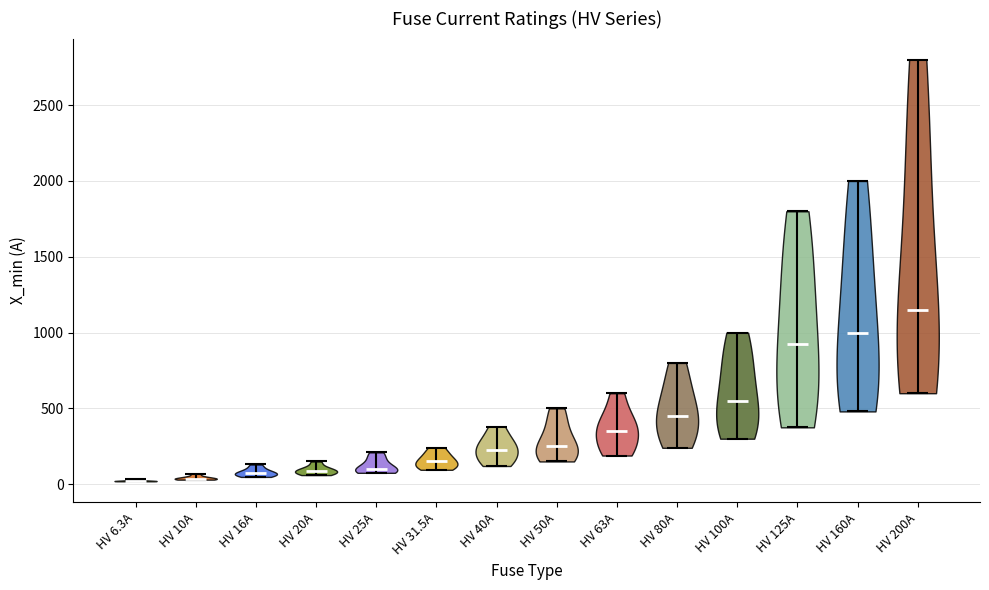

Reading left to right, read every violin against the y-axis: where its median line is, and the lowest and highest points it reaches. The values are not printed on the chart, so give them approximately, as read against the axis.

HV 6.3A: median line 0, lowest point 0, highest point 50
HV 10A: median line 50, lowest point 50, highest point 50
HV 16A: median line 50, lowest point 50, highest point 150
HV 20A: median line 100, lowest point 50, highest point 150
HV 25A: median line 100, lowest point 100, highest point 200
HV 31.5A: median line 150, lowest point 100, highest point 250
HV 40A: median line 200, lowest point 100, highest point 400
HV 50A: median line 250, lowest point 150, highest point 500
HV 63A: median line 350, lowest point 200, highest point 600
HV 80A: median line 450, lowest point 250, highest point 800
HV 100A: median line 550, lowest point 300, highest point 1000
HV 125A: median line 950, lowest point 400, highest point 1800
HV 160A: median line 1000, lowest point 500, highest point 2000
HV 200A: median line 1150, lowest point 600, highest point 2800